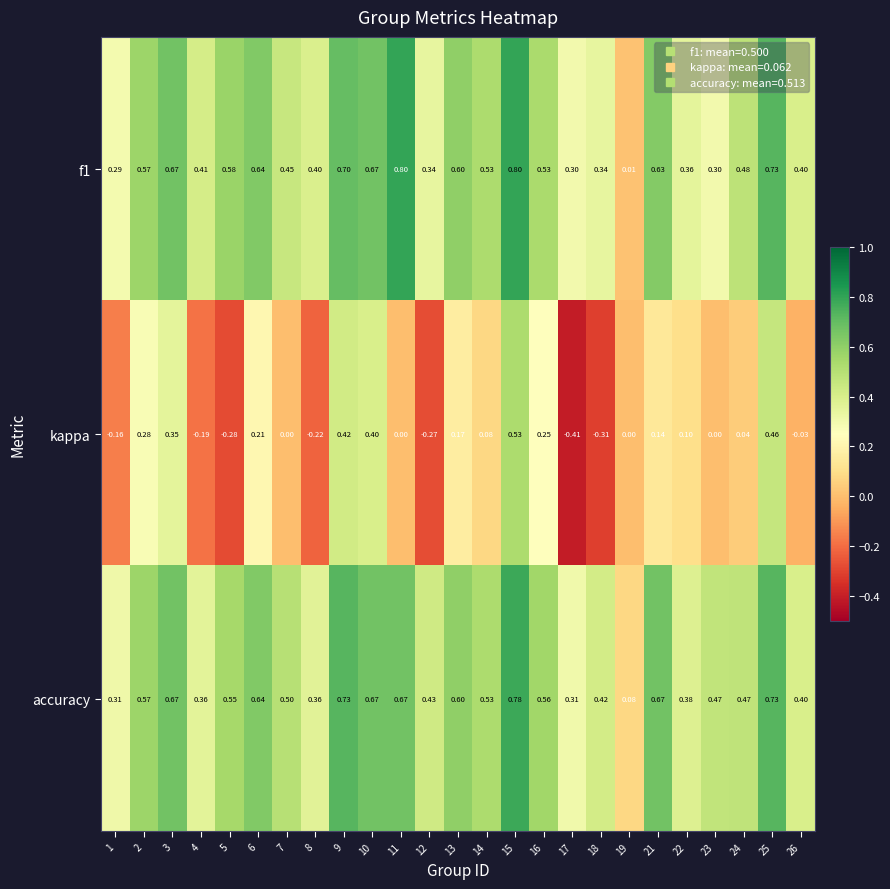

List the series in order of their peak value, highest first.

f1, accuracy, kappa